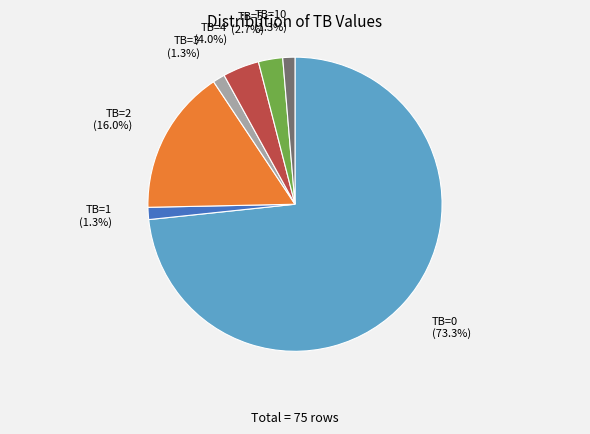

How much of the chart is everything except TB=1?

98.7%